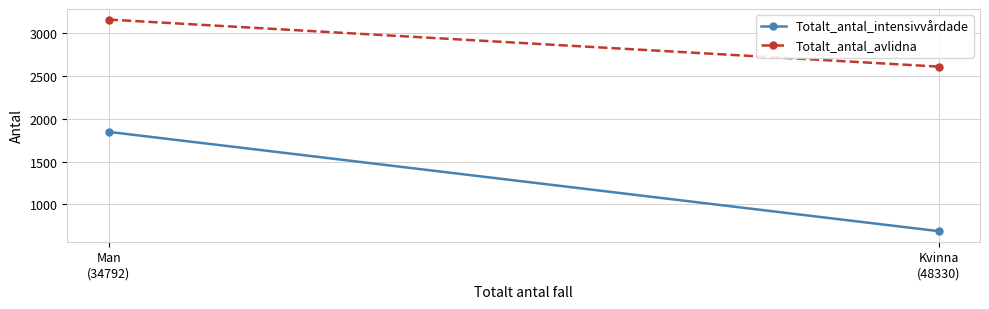

Between Man
(34792) and Kvinna
(48330), which series saw the biggest shift?

Totalt_antal_intensivvårdade